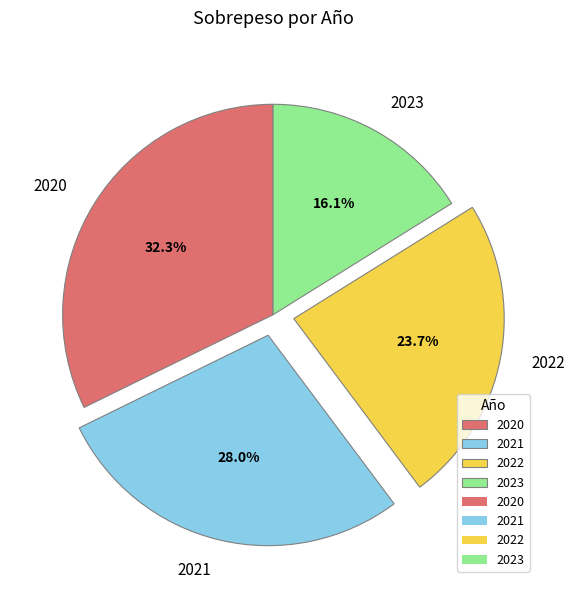

To the nearest percent, what is the combined percentage of 2021 and 2023?

44%